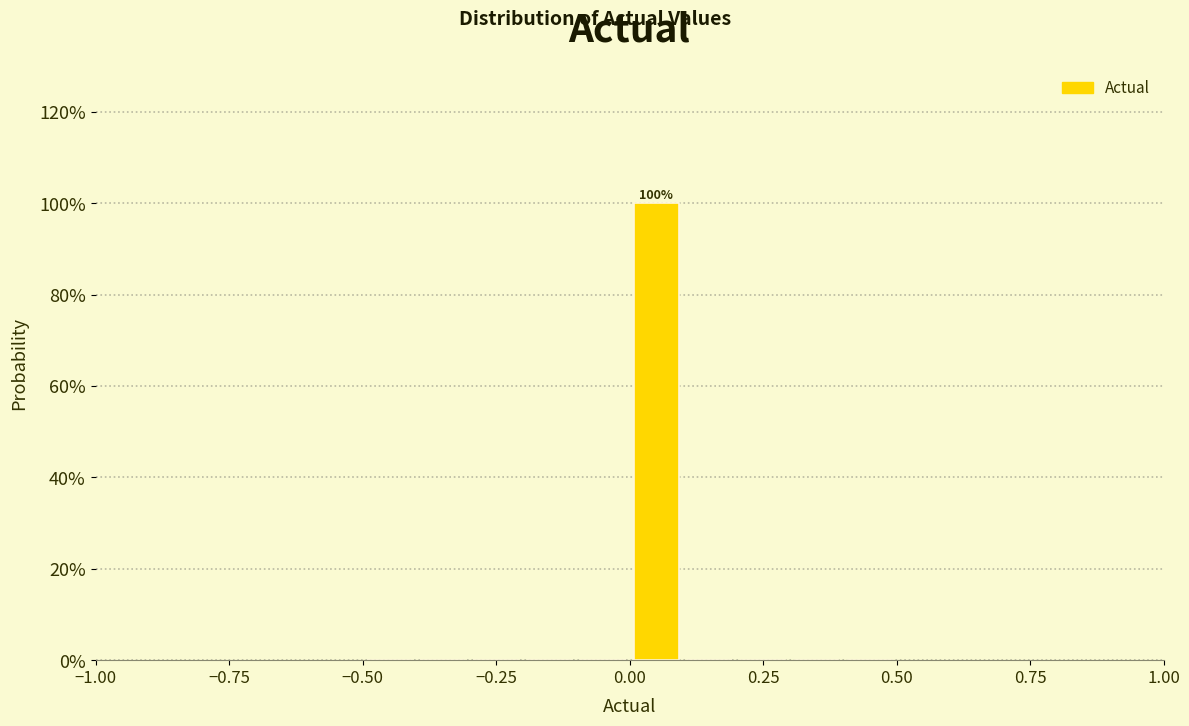

Read against the x-axis, roughly where is the centre of the tallest bar?

0.05